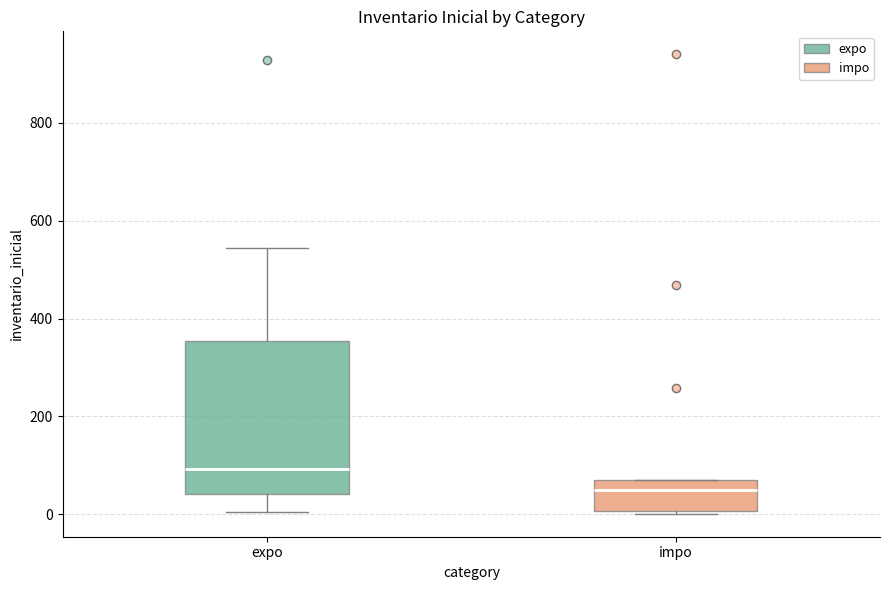

Reading left to right, transcribe this box plot: for each box, give where its median line is, the range the box spans, and where its two whiskers end, as read against the y-axis. The values are not printed on the chart, so give them approximately, as read against the axis.

expo: median 100, box 40 to 360, whiskers 0 to 540
impo: median 60 (just below the box's upper edge), box 0 to 60, whiskers 0 (just below the box's lower edge) to 80